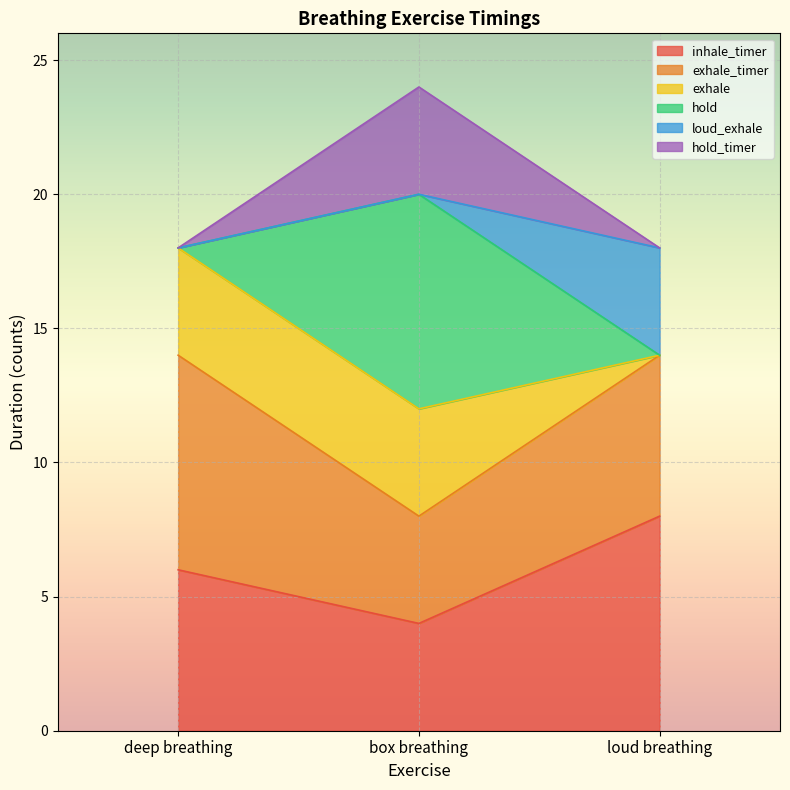

At which category is the sum across all series the highest?

box breathing